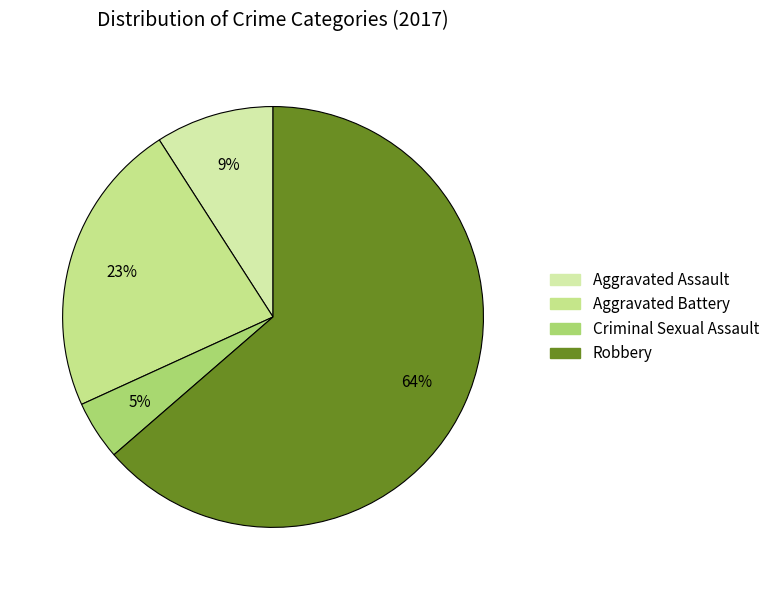

Which slice is the largest?

Robbery